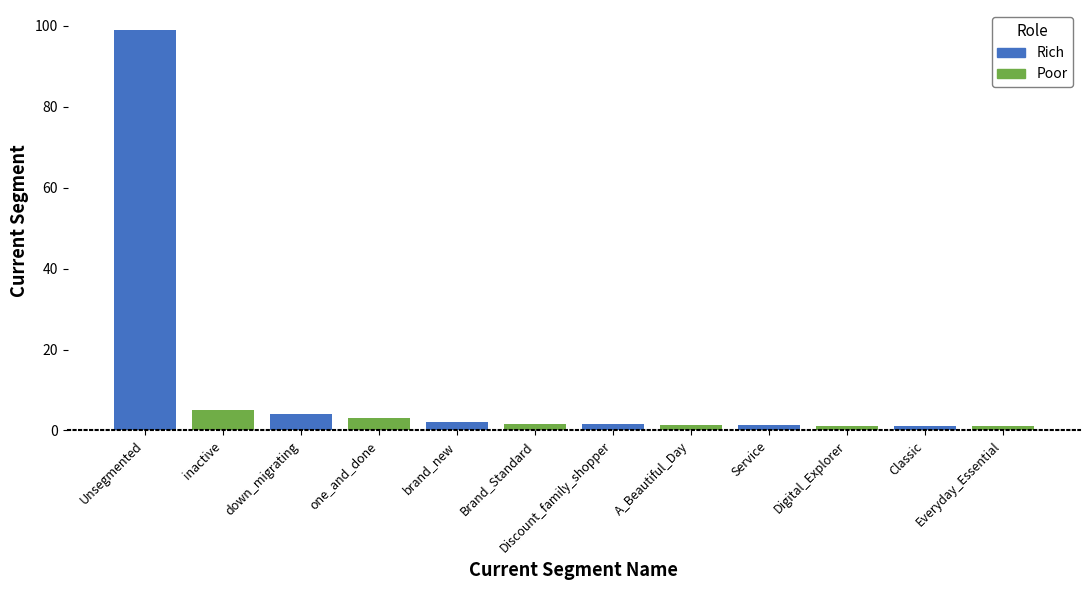

What is the difference between the maximum and second lowest values?

97.9